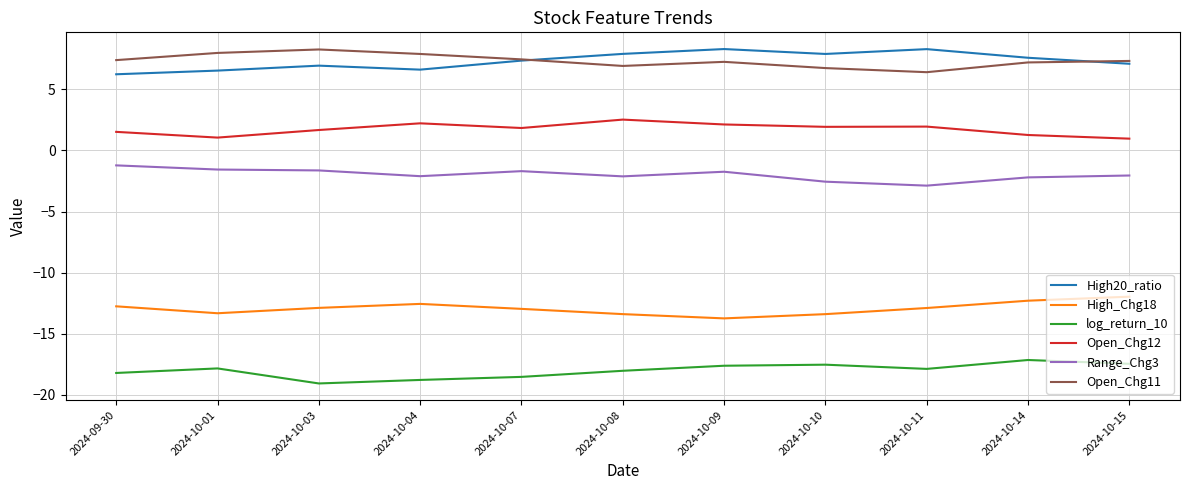

The High20_ratio series shows 8.3 at 2024-10-11. True or false?

True